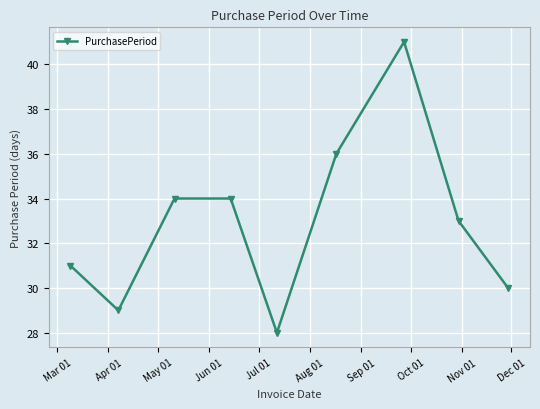

What is the greatest value displayed?

41